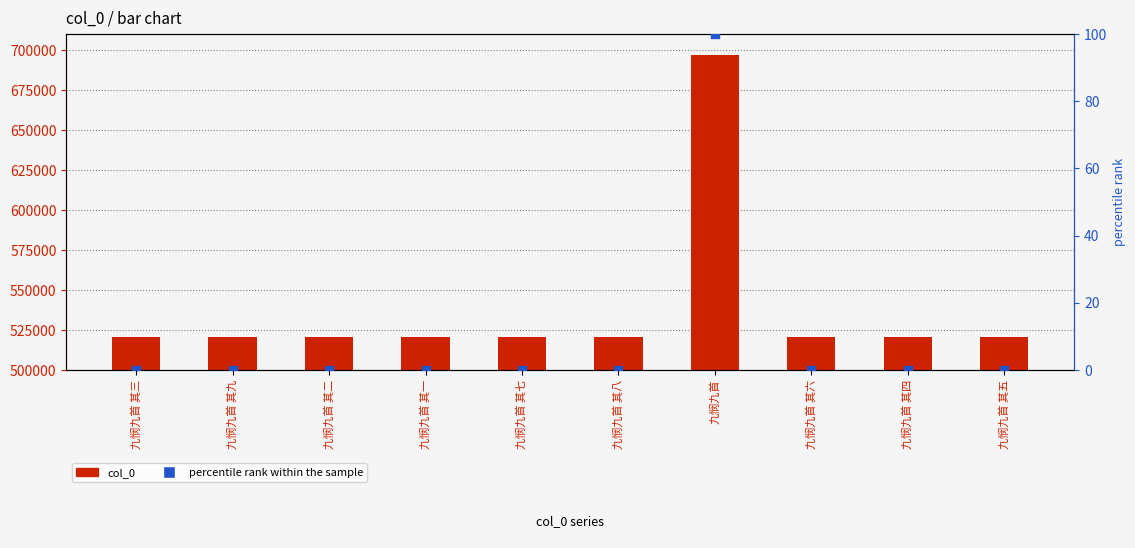

Which series reaches the maximum Y coordinate?

col_0